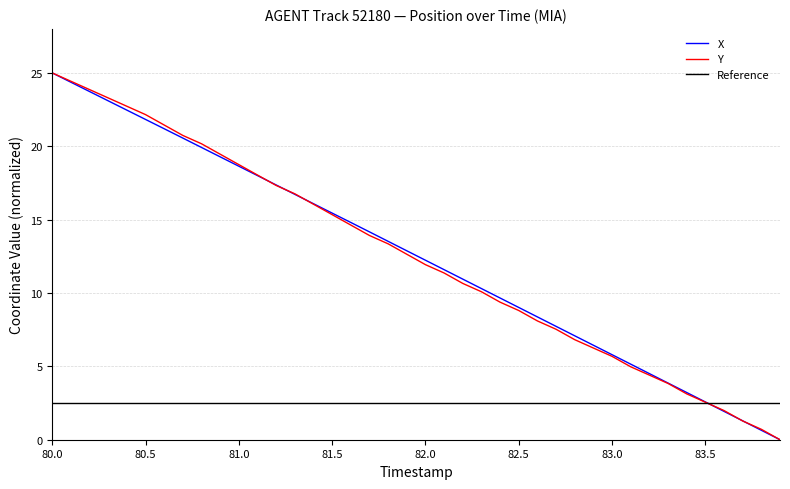

What is the maximum value for X?

25.0